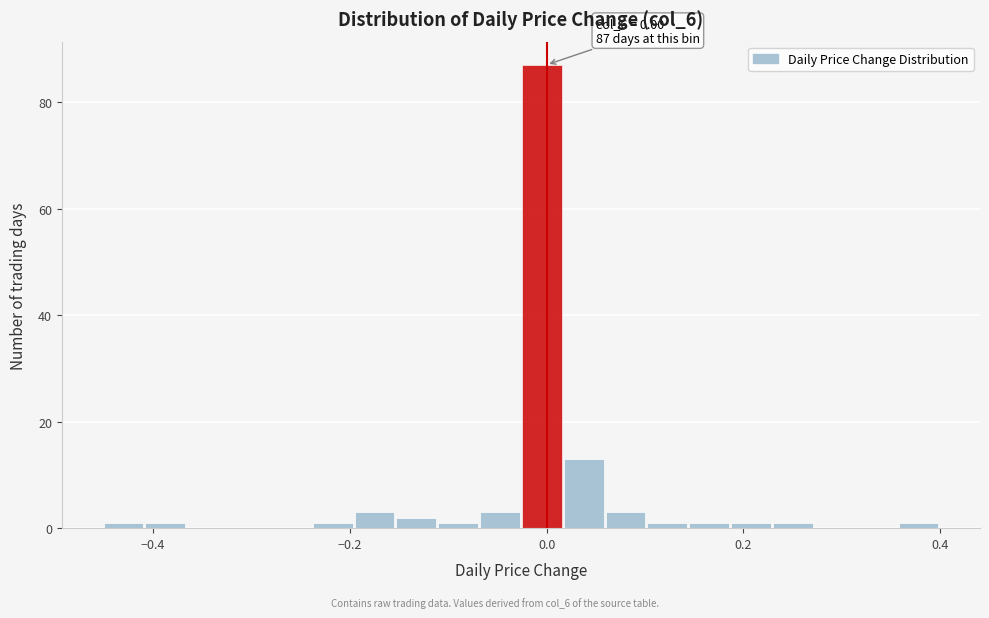

Read against the x-axis, roughly where is the centre of the tallest bar?

0.00